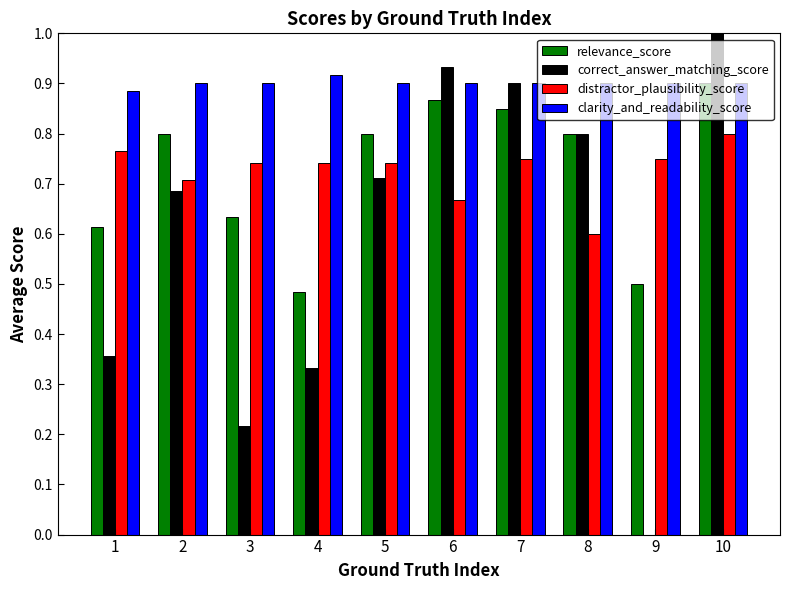

Are the bars horizontal?

No